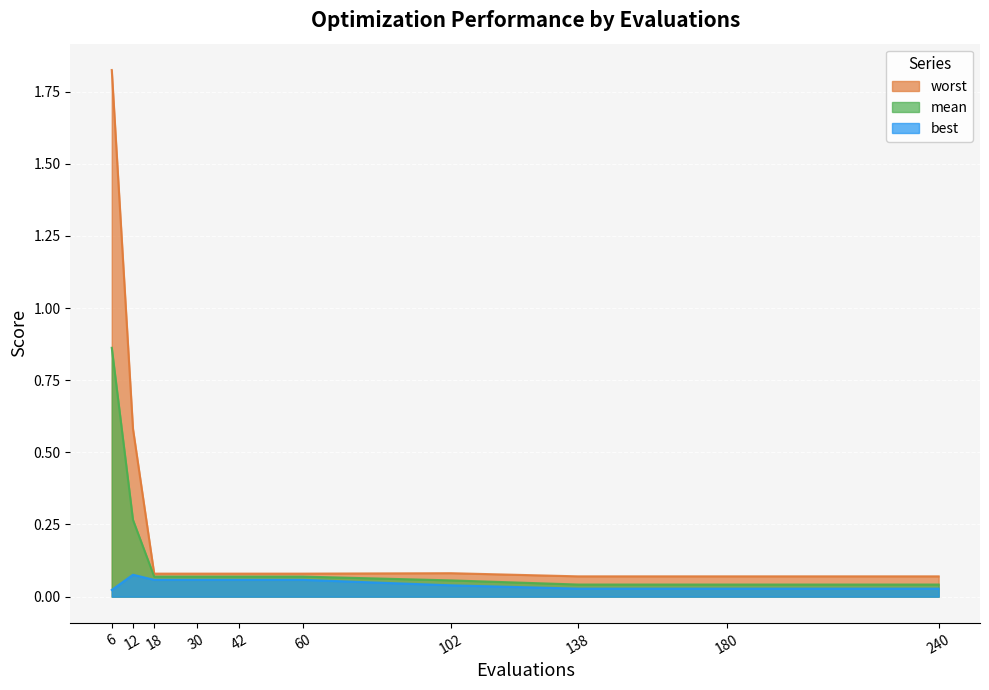

Which has a higher value, 180 or 42?

42